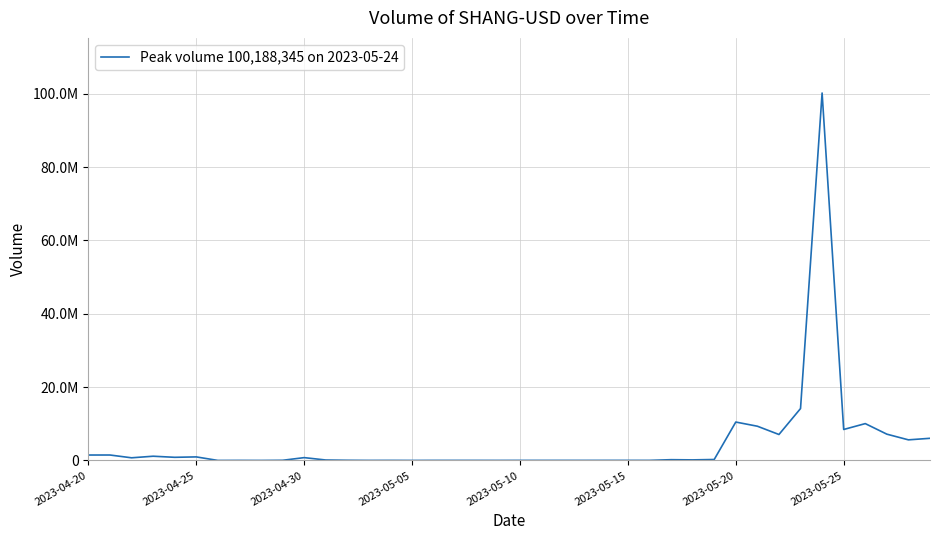

What is the maximum value shown in the chart?

100188345